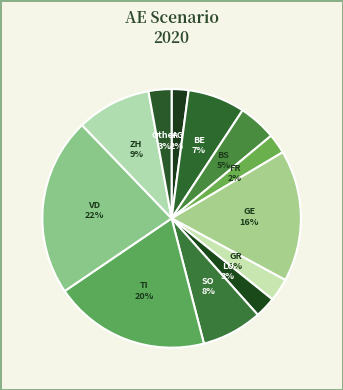

Between BS and TI, which is larger?

TI